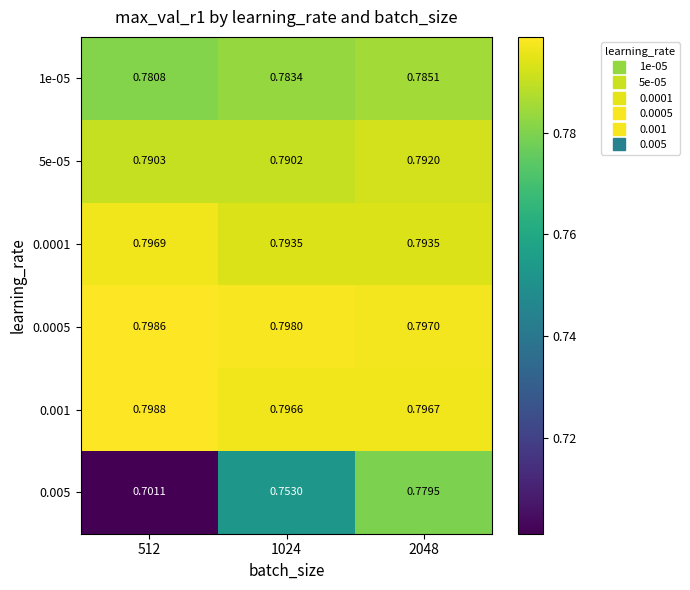

Is the value of 0.0005 at 2048 greater than the value of 0.0001 at 512?

Yes